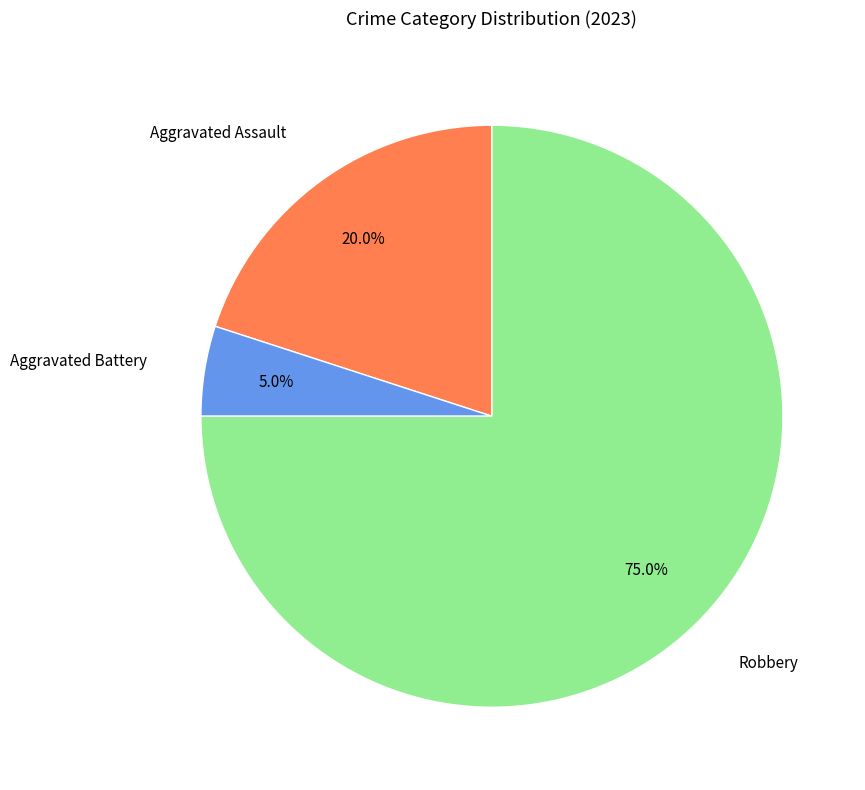

Which slice is the largest?

Robbery